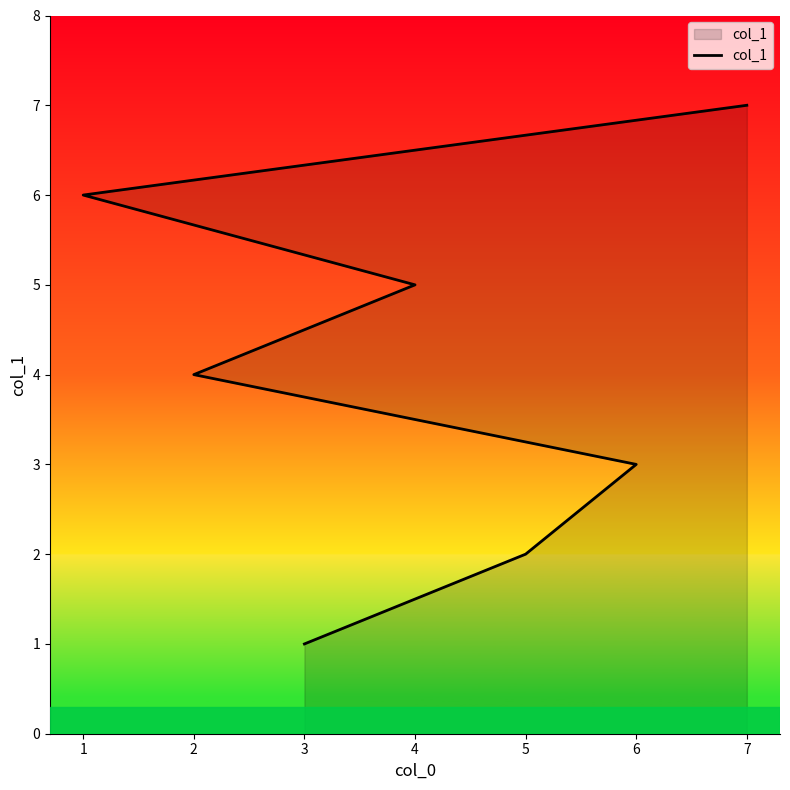

What is the maximum value shown in the chart?

7